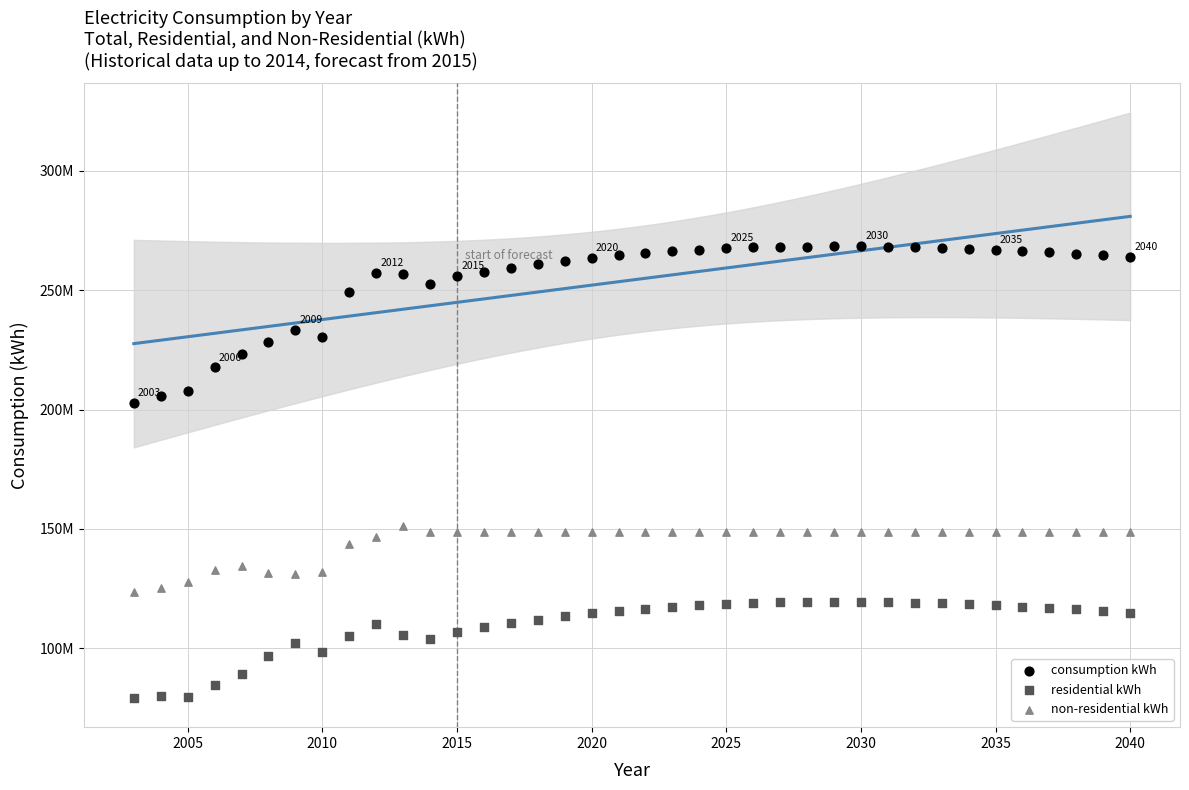

Which series contains the lowest Y value?

residential kWh